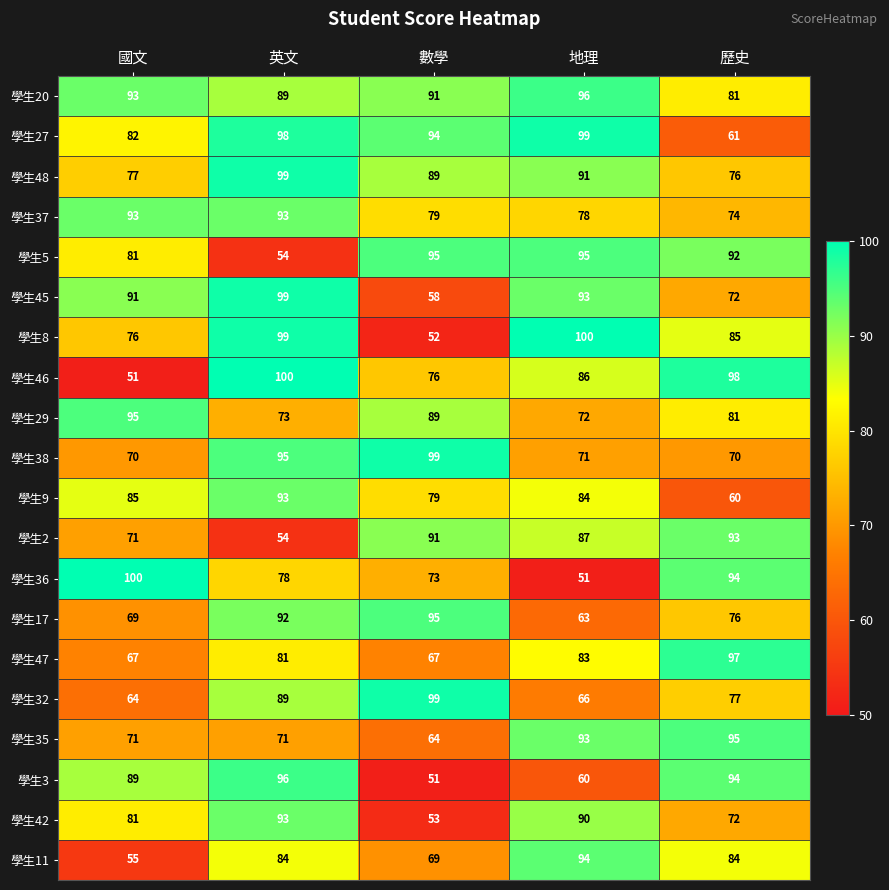

What is the total value across all series at 數學?

1563